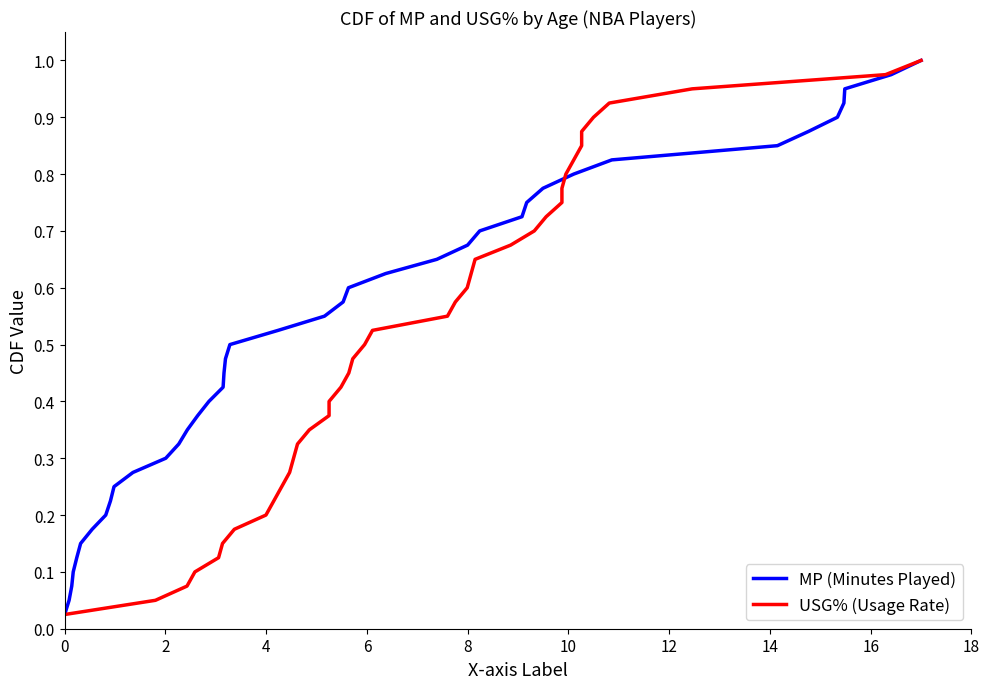

What is the maximum value shown in the chart?

1.0